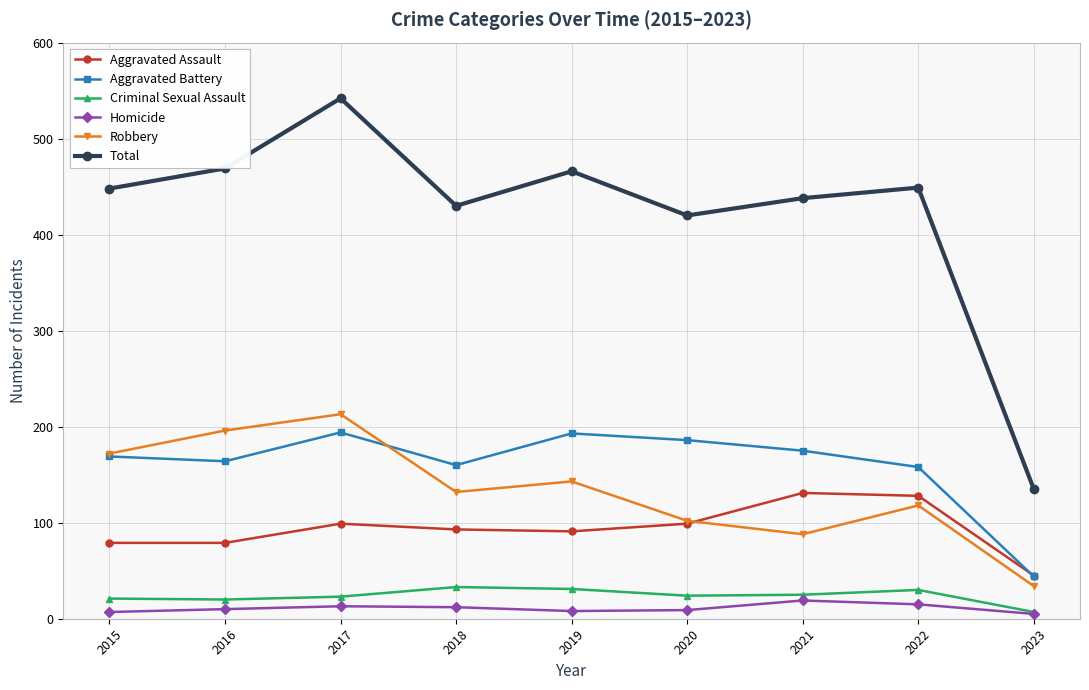

What is the total value across all series at 2023?

270